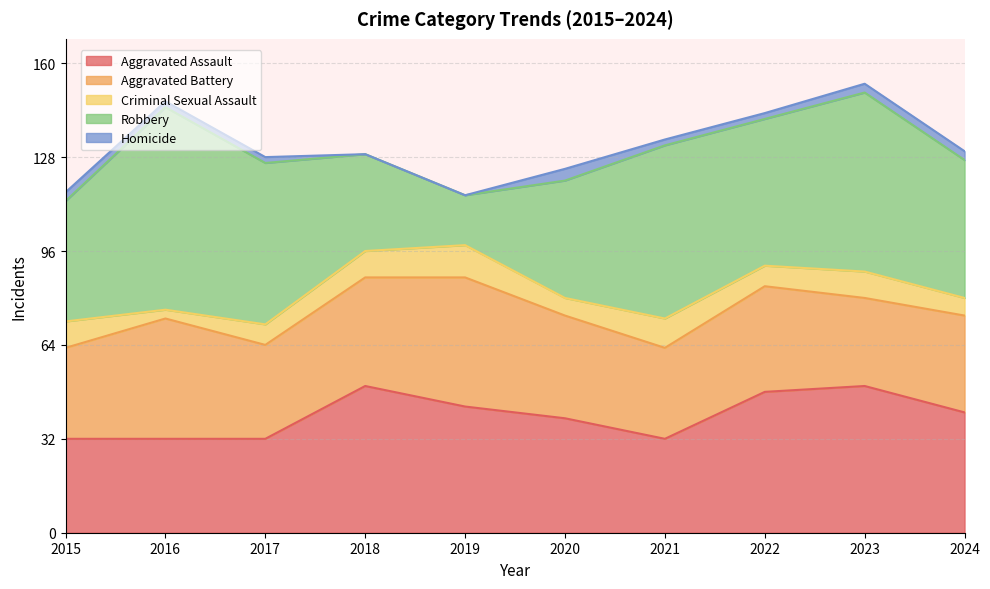

The value of Aggravated Battery at 2016 is 60. True or false?

False